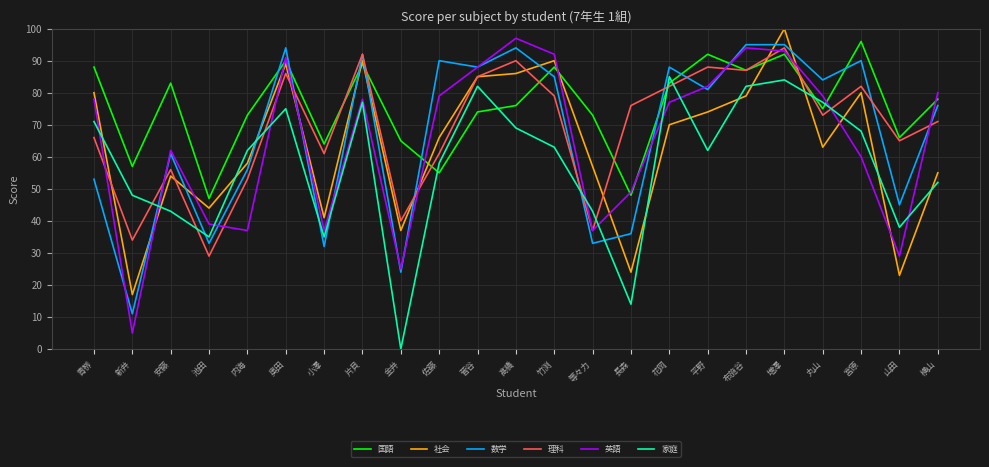

Which series has the largest total across all categories?

国語